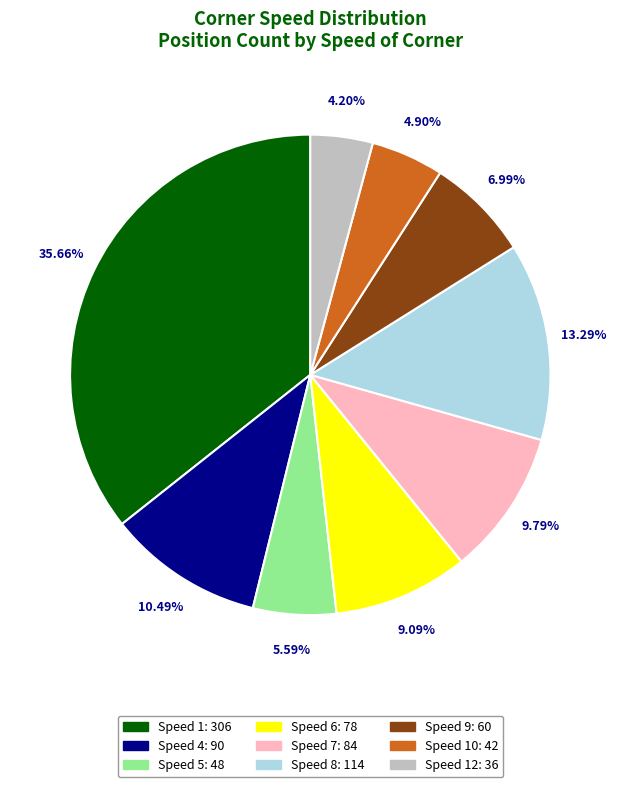

What is the largest slice in the pie chart?

Speed 1: 306